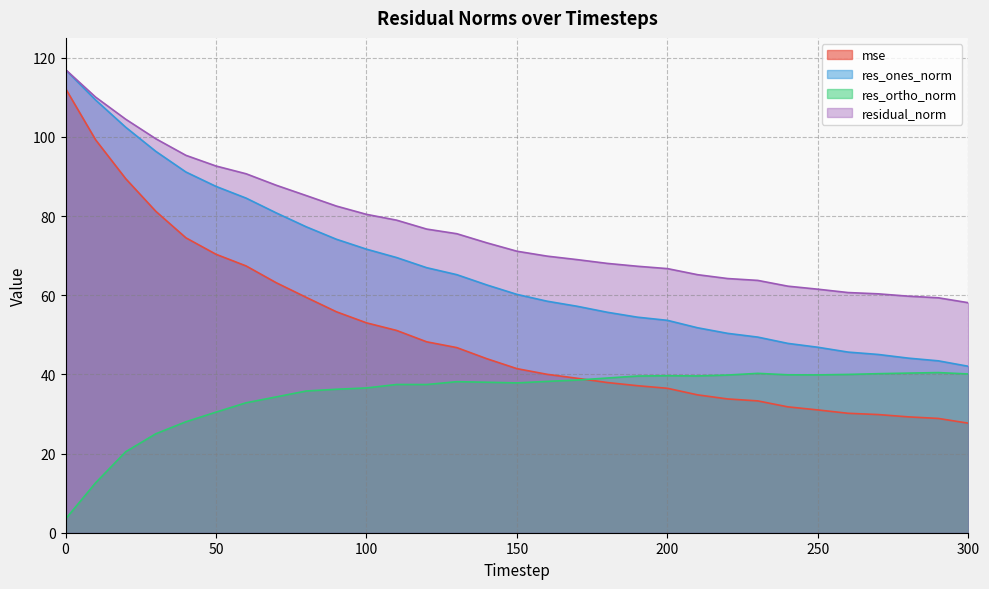

What is the difference between the highest and lowest values at 120?

39.3